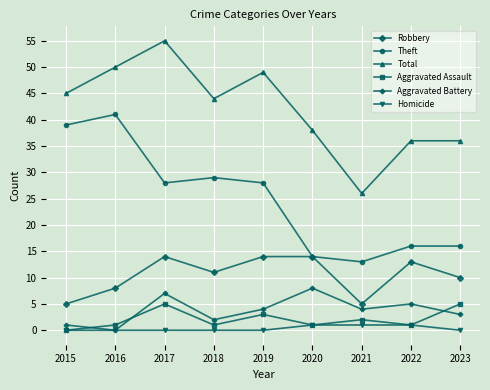

List the series in order of their peak value, highest first.

Total, Theft, Robbery, Aggravated Battery, Aggravated Assault, Homicide